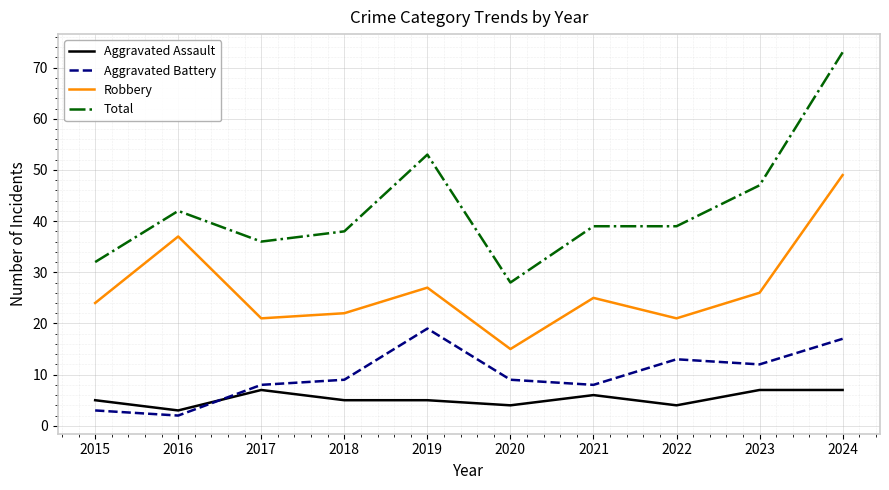

True or false: Robbery has more than 2 points higher than both neighbors.

True